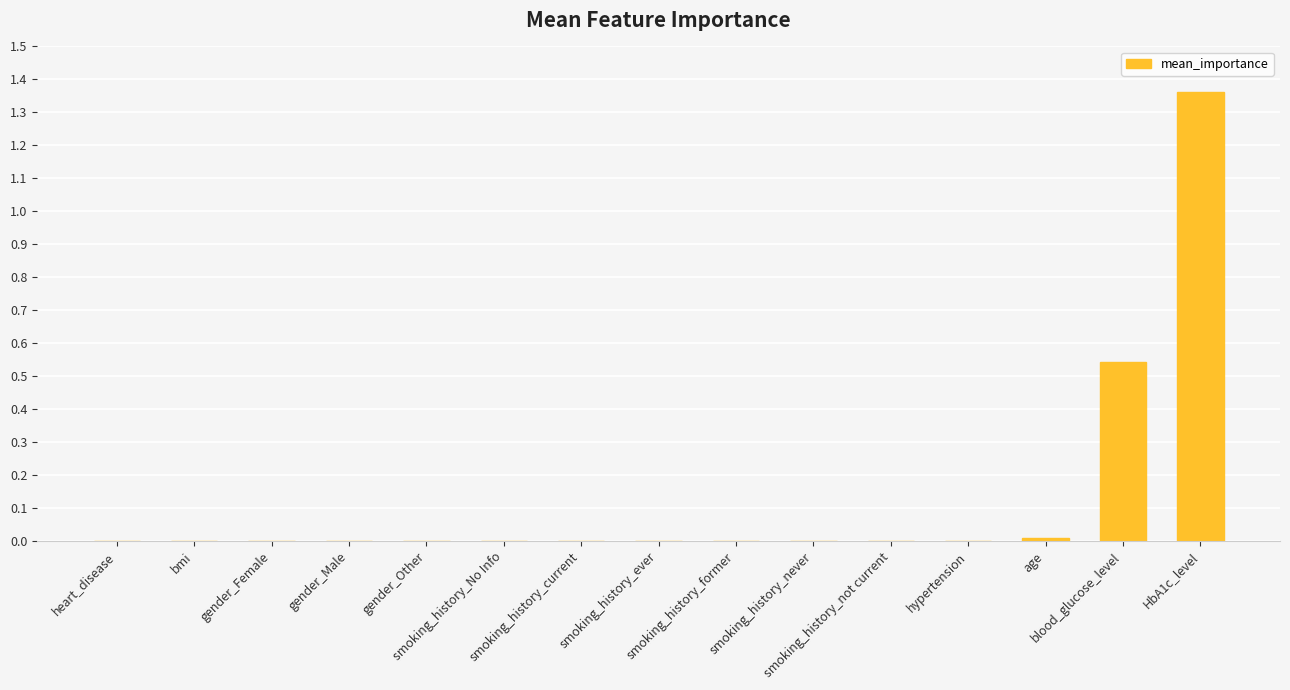

How many categories are shown in the chart?

15